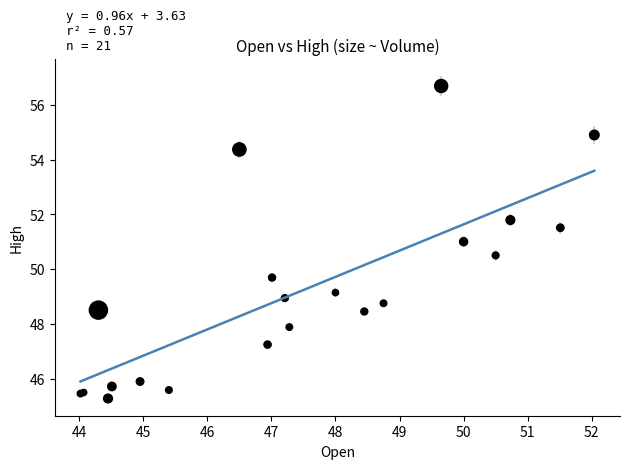

What Y value in the scatter plot is closest to 50?

49.7